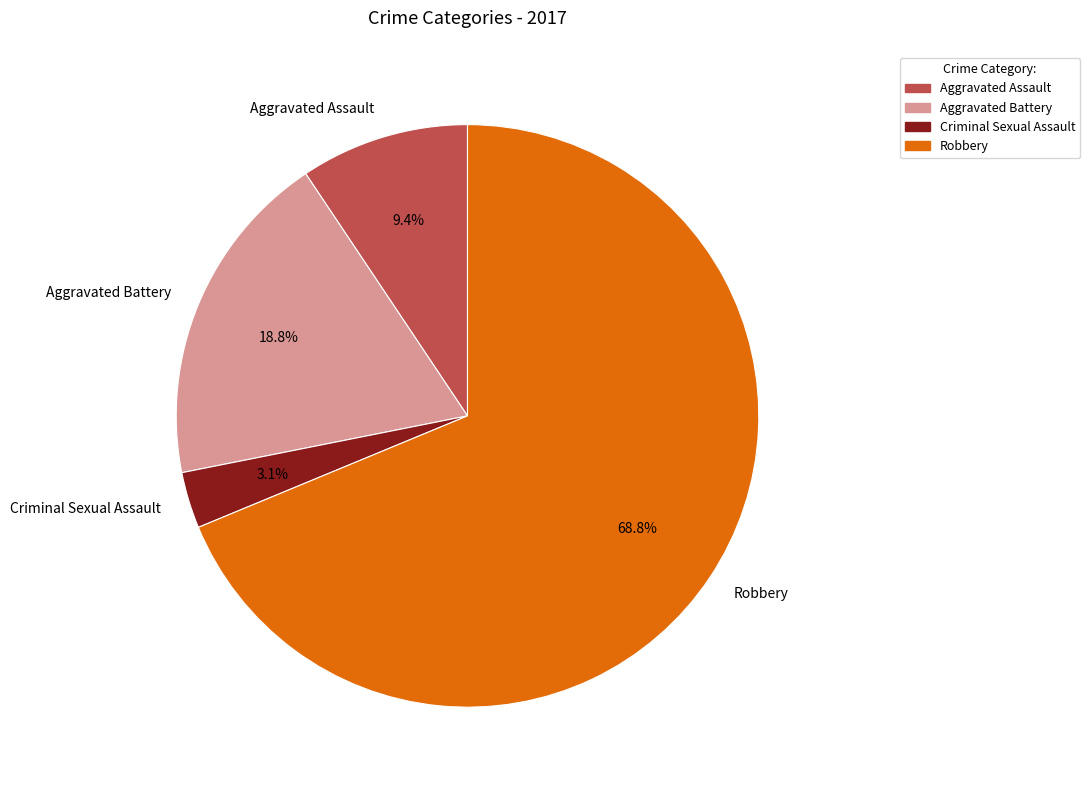

True or false: Aggravated Battery accounts for 19% of the total.

True